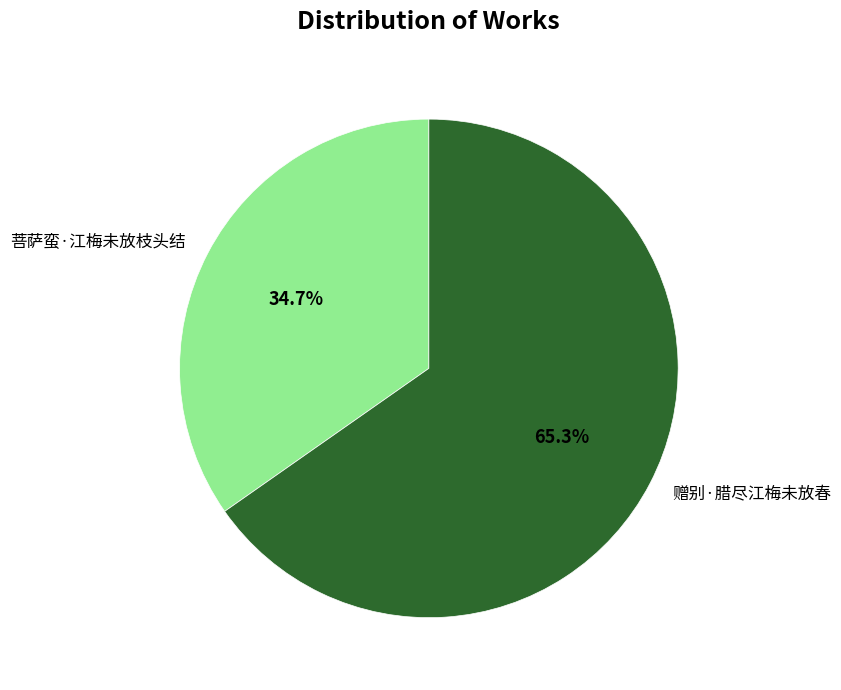

To the nearest percent, what is the average slice percentage?

50%